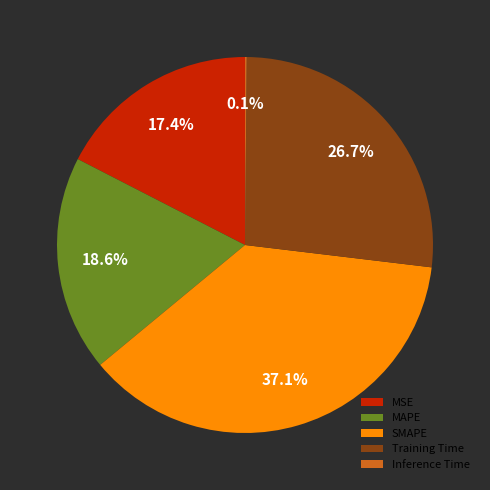

What percentage is NOT represented by Training Time?

73.3%